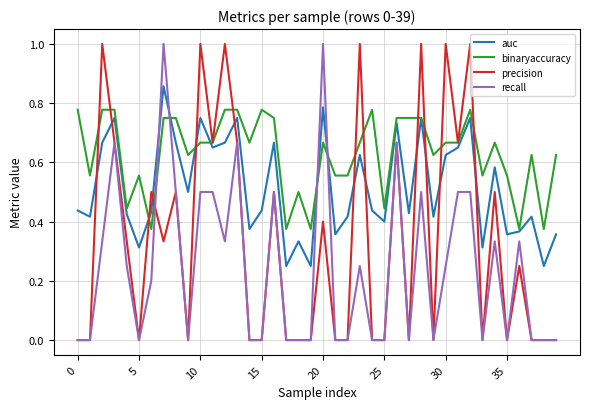

In auc, how many points are lower than both neighbors (excluding endpoints)?

14